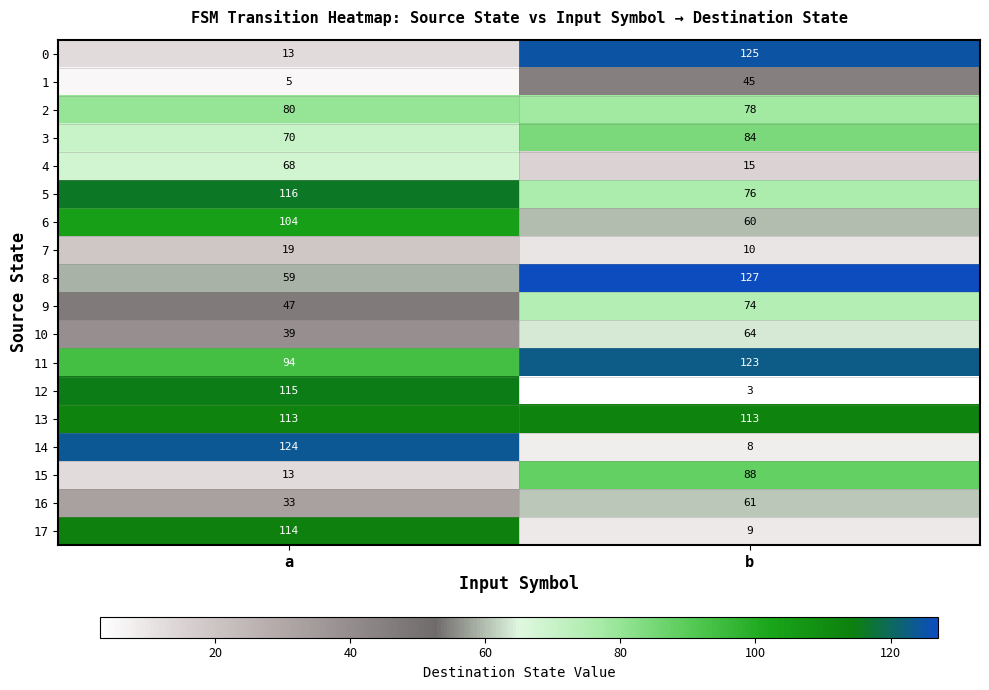

The value of 1 at a is 5. True or false?

True